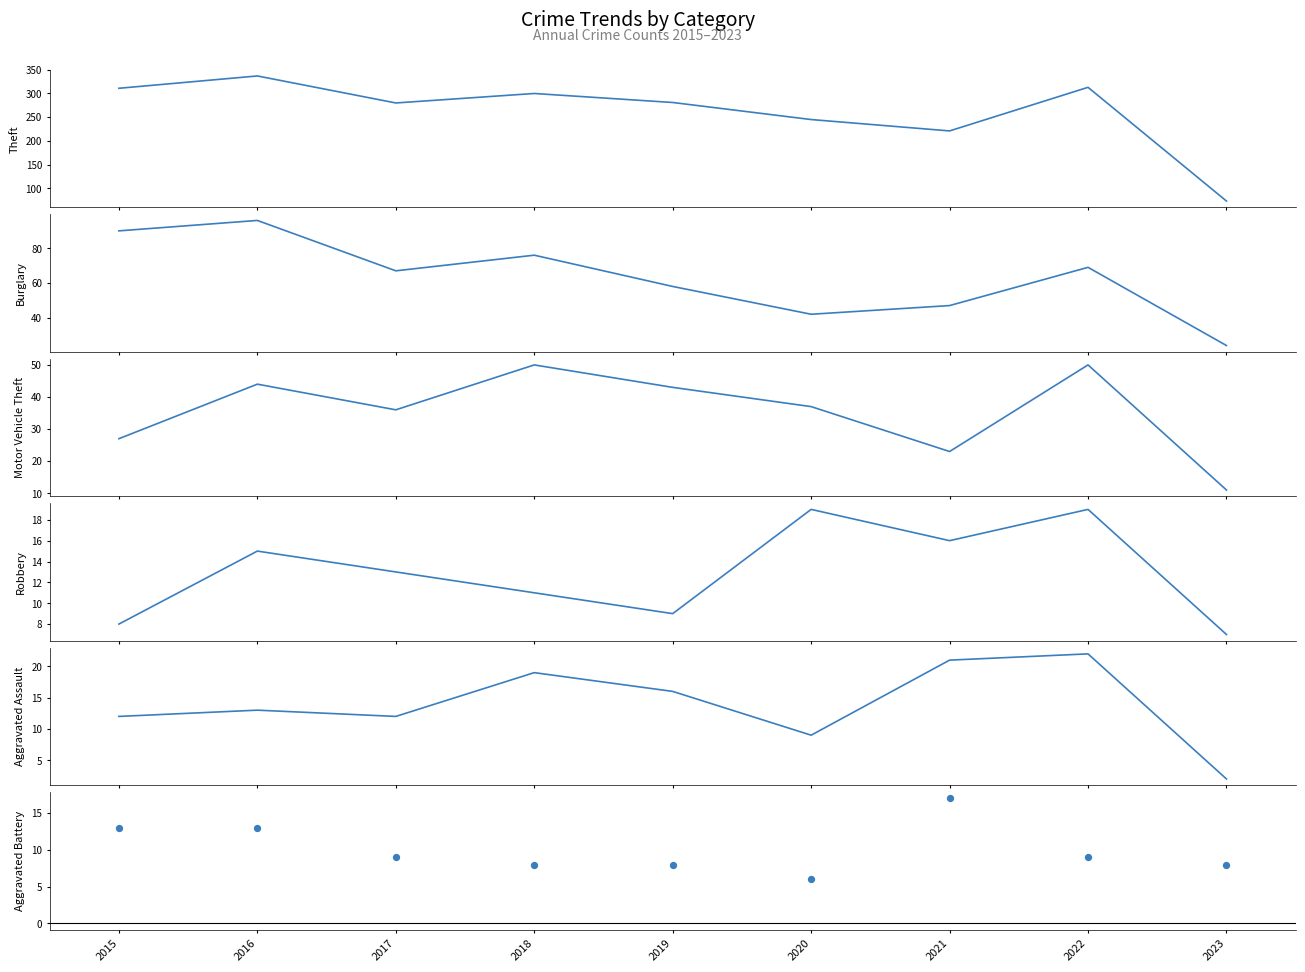

Which series contains the lowest Y value?

Aggravated Assault